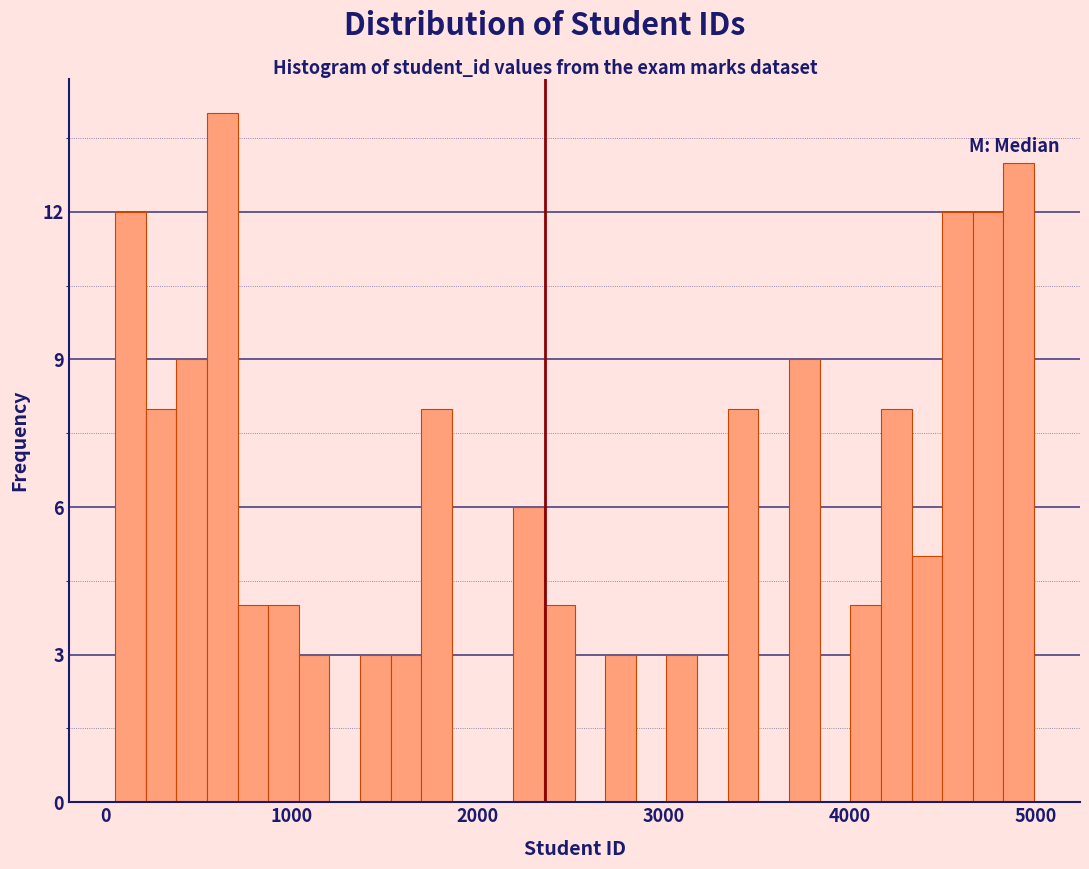

Read against the x-axis, roughly where is the centre of the tallest bar?

600